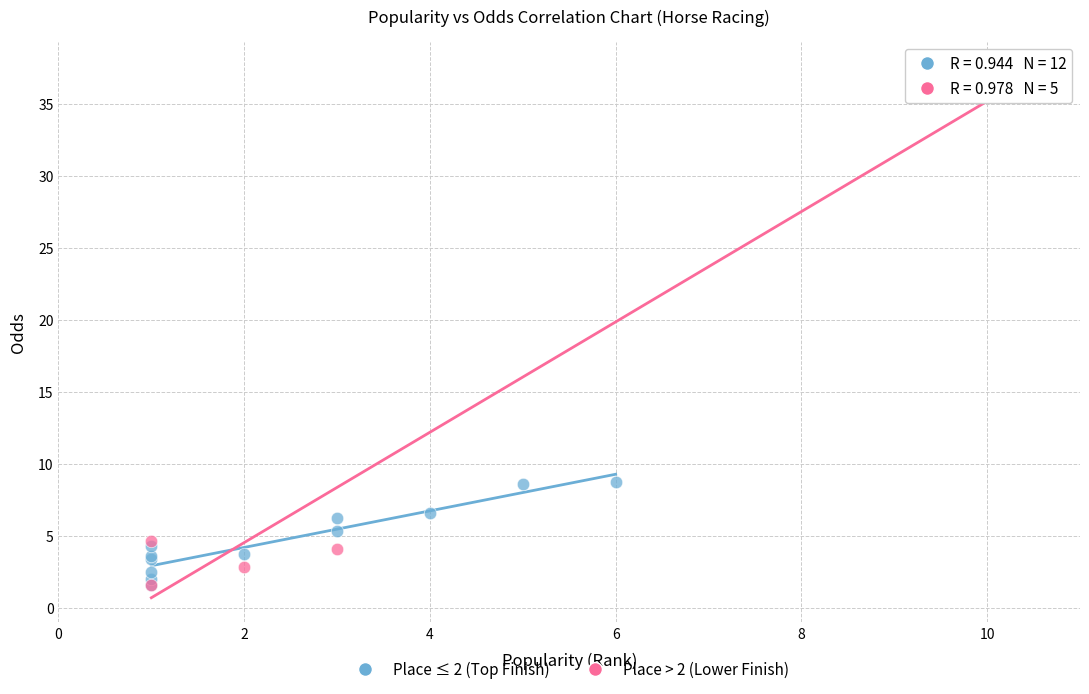

Which series contains the highest Y value?

Place > 2 (Lower Finish)